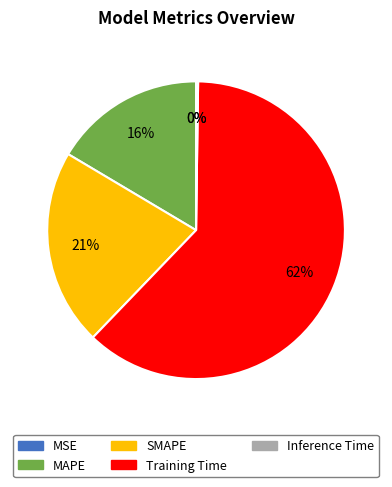

True or false: MAPE accounts for 16% of the total.

True